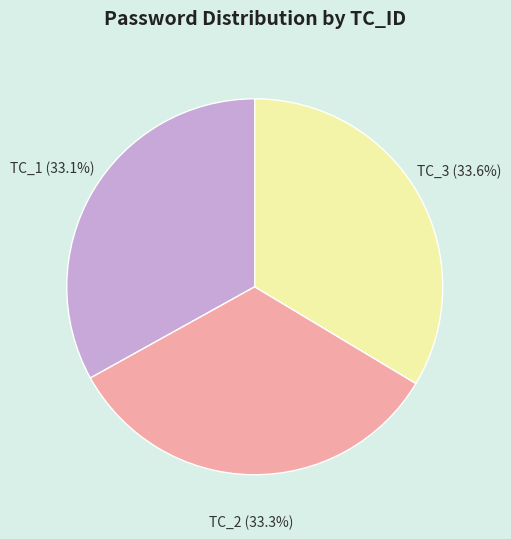

What is the ratio of the value at TC_1 to the value at TC_2?

1.0